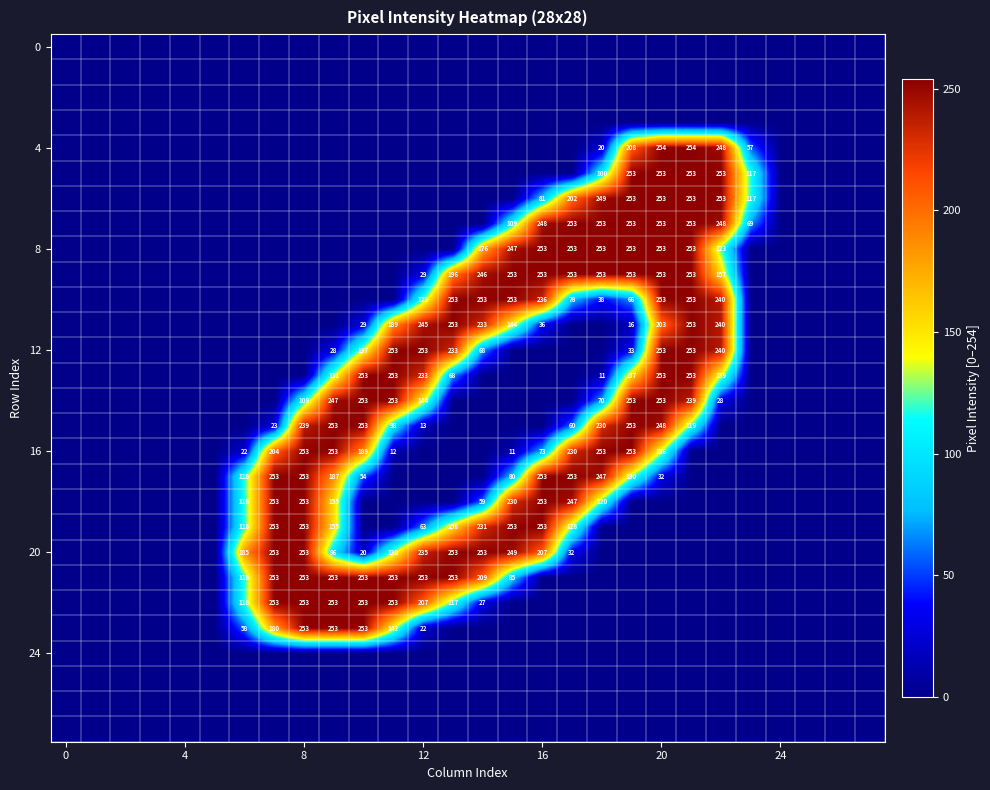

Which category has the highest value across all series?

20